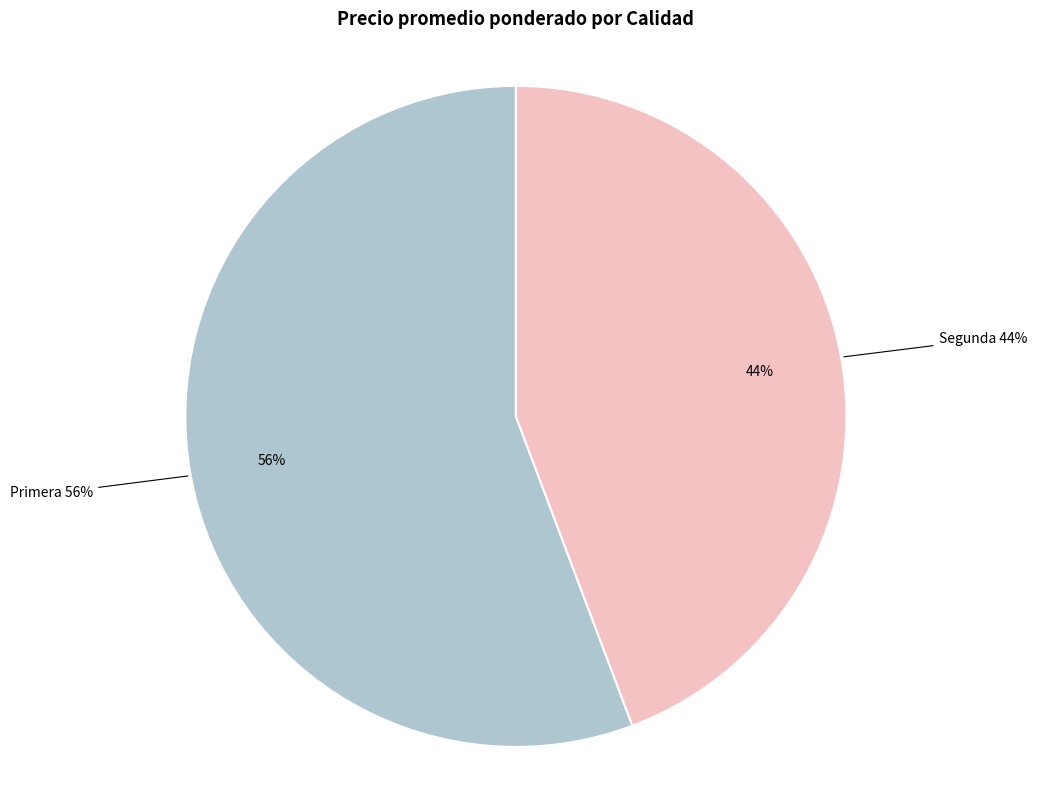

How many slices are in this pie chart?

2